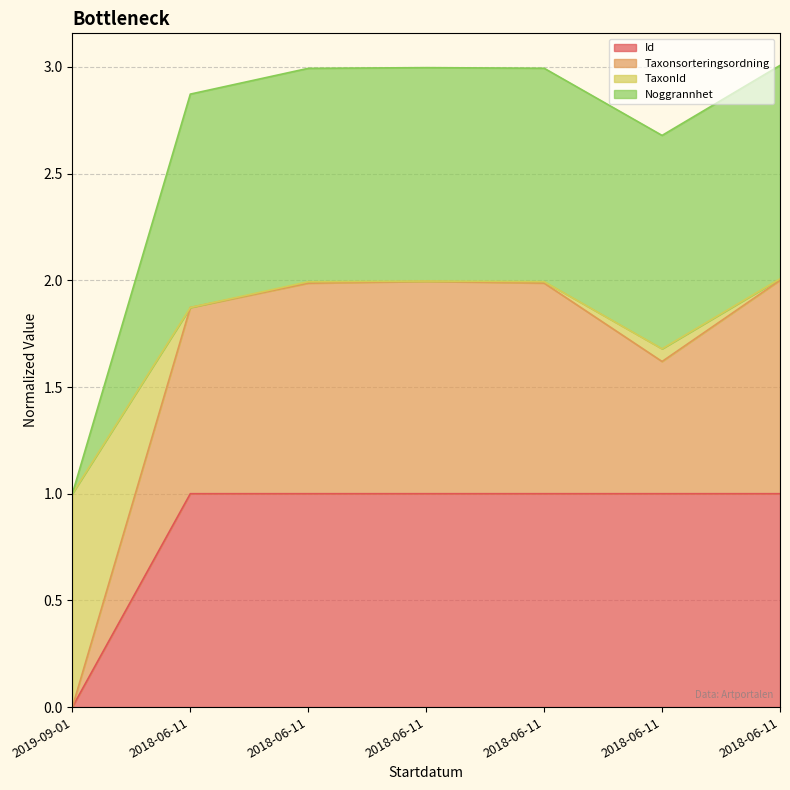

How many data points does each series have?

7